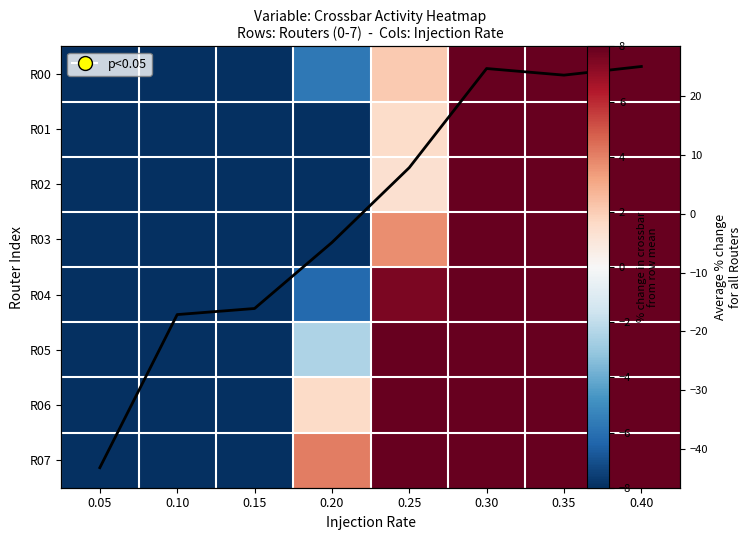

Between 0.10 and 0.15, which series saw the biggest shift?

R00